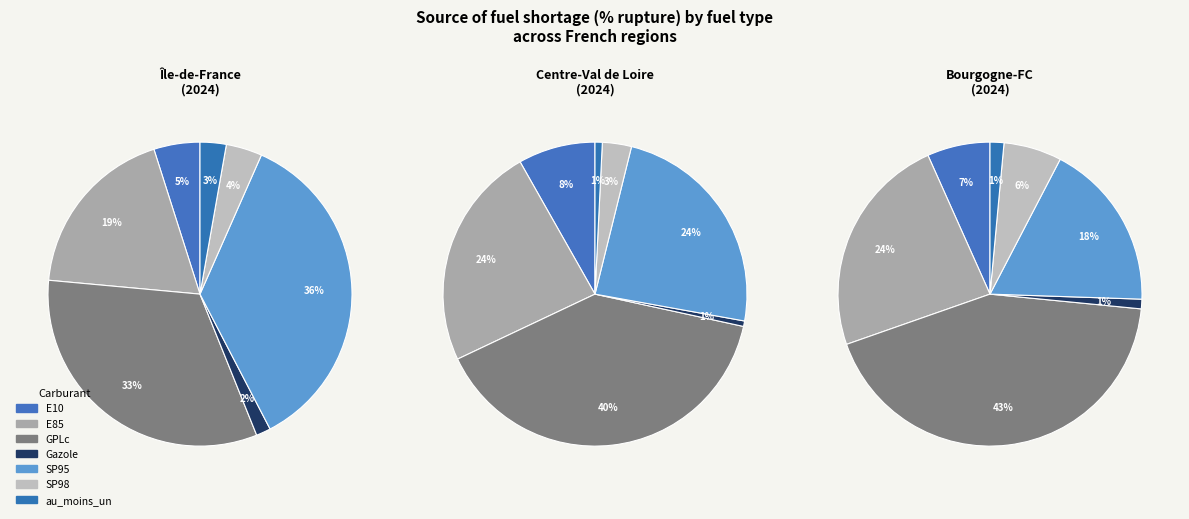

Rank the categories by value from highest to lowest.

SP95, GPLc, E85, E10, SP98, au_moins_un_produit, Gazole